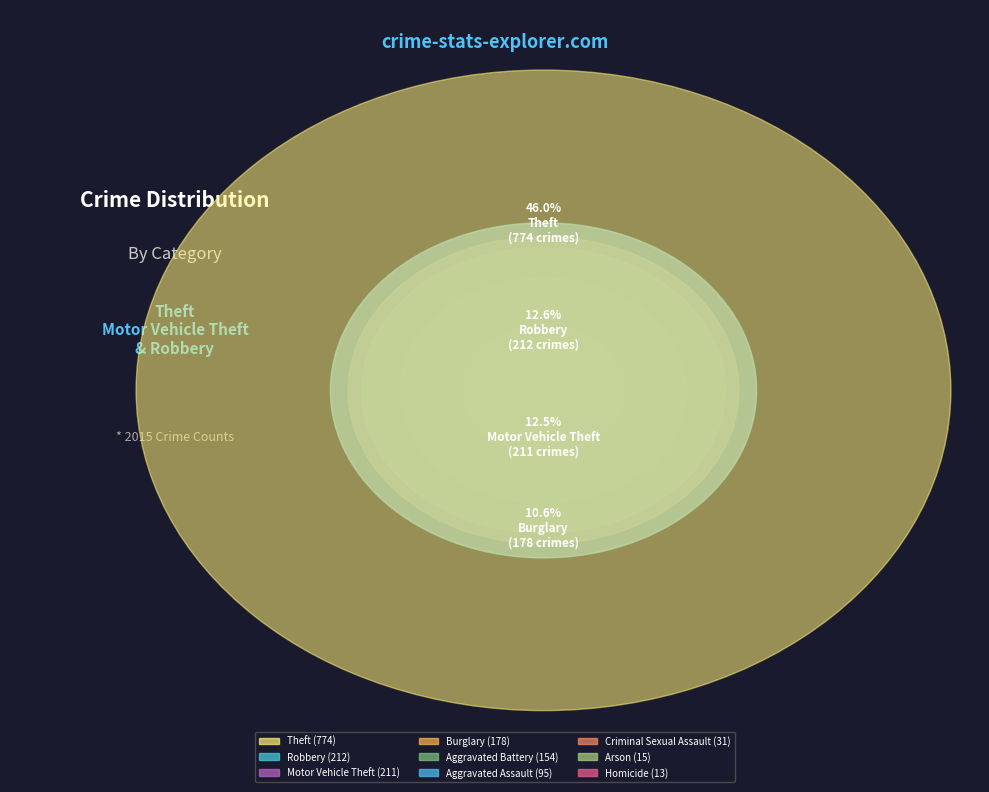

Is Motor Vehicle Theft the majority of the pie?

No